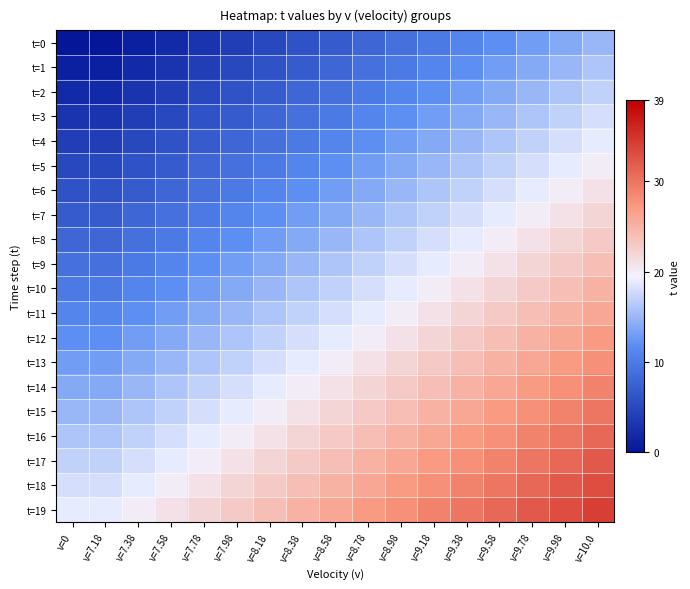

Reading left to right, transcribe all the data shown in this chart.

t=0: v=0=0	v=7.18=0	v=7.38=1	v=7.58=2	v=7.78=3	v=7.98=4	v=8.18=5	v=8.38=6	v=8.58=7	v=8.78=8	v=8.98=9	v=9.18=10	v=9.38=11	v=9.58=12	v=9.78=13	v=9.98=14	v=10.0=15
t=1: v=0=1	v=7.18=1	v=7.38=2	v=7.58=3	v=7.78=4	v=7.98=5	v=8.18=6	v=8.38=7	v=8.58=8	v=8.78=9	v=8.98=10	v=9.18=11	v=9.38=12	v=9.58=13	v=9.78=14	v=9.98=15	v=10.0=16
t=2: v=0=2	v=7.18=2	v=7.38=3	v=7.58=4	v=7.78=5	v=7.98=6	v=8.18=7	v=8.38=8	v=8.58=9	v=8.78=10	v=8.98=11	v=9.18=12	v=9.38=13	v=9.58=14	v=9.78=15	v=9.98=16	v=10.0=17
t=3: v=0=3	v=7.18=3	v=7.38=4	v=7.58=5	v=7.78=6	v=7.98=7	v=8.18=8	v=8.38=9	v=8.58=10	v=8.78=11	v=8.98=12	v=9.18=13	v=9.38=14	v=9.58=15	v=9.78=16	v=9.98=17	v=10.0=18
t=4: v=0=4	v=7.18=4	v=7.38=5	v=7.58=6	v=7.78=7	v=7.98=8	v=8.18=9	v=8.38=10	v=8.58=11	v=8.78=12	v=8.98=13	v=9.18=14	v=9.38=15	v=9.58=16	v=9.78=17	v=9.98=18	v=10.0=19
t=5: v=0=5	v=7.18=5	v=7.38=6	v=7.58=7	v=7.78=8	v=7.98=9	v=8.18=10	v=8.38=11	v=8.58=12	v=8.78=13	v=8.98=14	v=9.18=15	v=9.38=16	v=9.58=17	v=9.78=18	v=9.98=19	v=10.0=20
t=6: v=0=6	v=7.18=6	v=7.38=7	v=7.58=8	v=7.78=9	v=7.98=10	v=8.18=11	v=8.38=12	v=8.58=13	v=8.78=14	v=8.98=15	v=9.18=16	v=9.38=17	v=9.58=18	v=9.78=19	v=9.98=20	v=10.0=21
t=7: v=0=7	v=7.18=7	v=7.38=8	v=7.58=9	v=7.78=10	v=7.98=11	v=8.18=12	v=8.38=13	v=8.58=14	v=8.78=15	v=8.98=16	v=9.18=17	v=9.38=18	v=9.58=19	v=9.78=20	v=9.98=21	v=10.0=22
t=8: v=0=8	v=7.18=8	v=7.38=9	v=7.58=10	v=7.78=11	v=7.98=12	v=8.18=13	v=8.38=14	v=8.58=15	v=8.78=16	v=8.98=17	v=9.18=18	v=9.38=19	v=9.58=20	v=9.78=21	v=9.98=22	v=10.0=23
t=9: v=0=9	v=7.18=9	v=7.38=10	v=7.58=11	v=7.78=12	v=7.98=13	v=8.18=14	v=8.38=15	v=8.58=16	v=8.78=17	v=8.98=18	v=9.18=19	v=9.38=20	v=9.58=21	v=9.78=22	v=9.98=23	v=10.0=24
t=10: v=0=10	v=7.18=10	v=7.38=11	v=7.58=12	v=7.78=13	v=7.98=14	v=8.18=15	v=8.38=16	v=8.58=17	v=8.78=18	v=8.98=19	v=9.18=20	v=9.38=21	v=9.58=22	v=9.78=23	v=9.98=24	v=10.0=25
t=11: v=0=11	v=7.18=11	v=7.38=12	v=7.58=13	v=7.78=14	v=7.98=15	v=8.18=16	v=8.38=17	v=8.58=18	v=8.78=19	v=8.98=20	v=9.18=21	v=9.38=22	v=9.58=23	v=9.78=24	v=9.98=25	v=10.0=26
t=12: v=0=12	v=7.18=12	v=7.38=13	v=7.58=14	v=7.78=15	v=7.98=16	v=8.18=17	v=8.38=18	v=8.58=19	v=8.78=20	v=8.98=21	v=9.18=22	v=9.38=23	v=9.58=24	v=9.78=25	v=9.98=26	v=10.0=27
t=13: v=0=13	v=7.18=13	v=7.38=14	v=7.58=15	v=7.78=16	v=7.98=17	v=8.18=18	v=8.38=19	v=8.58=20	v=8.78=21	v=8.98=22	v=9.18=23	v=9.38=24	v=9.58=25	v=9.78=26	v=9.98=27	v=10.0=28
t=14: v=0=14	v=7.18=14	v=7.38=15	v=7.58=16	v=7.78=17	v=7.98=18	v=8.18=19	v=8.38=20	v=8.58=21	v=8.78=22	v=8.98=23	v=9.18=24	v=9.38=25	v=9.58=26	v=9.78=27	v=9.98=28	v=10.0=29
t=15: v=0=15	v=7.18=15	v=7.38=16	v=7.58=17	v=7.78=18	v=7.98=19	v=8.18=20	v=8.38=21	v=8.58=22	v=8.78=23	v=8.98=24	v=9.18=25	v=9.38=26	v=9.58=27	v=9.78=28	v=9.98=29	v=10.0=30
t=16: v=0=16	v=7.18=16	v=7.38=17	v=7.58=18	v=7.78=19	v=7.98=20	v=8.18=21	v=8.38=22	v=8.58=23	v=8.78=24	v=8.98=25	v=9.18=26	v=9.38=27	v=9.58=28	v=9.78=29	v=9.98=30	v=10.0=31
t=17: v=0=17	v=7.18=17	v=7.38=18	v=7.58=19	v=7.78=20	v=7.98=21	v=8.18=22	v=8.38=23	v=8.58=24	v=8.78=25	v=8.98=26	v=9.18=27	v=9.38=28	v=9.58=29	v=9.78=30	v=9.98=31	v=10.0=32
t=18: v=0=18	v=7.18=18	v=7.38=19	v=7.58=20	v=7.78=21	v=7.98=22	v=8.18=23	v=8.38=24	v=8.58=25	v=8.78=26	v=8.98=27	v=9.18=28	v=9.38=29	v=9.58=30	v=9.78=31	v=9.98=32	v=10.0=33
t=19: v=0=19	v=7.18=19	v=7.38=20	v=7.58=21	v=7.78=22	v=7.98=23	v=8.18=24	v=8.38=25	v=8.58=26	v=8.78=27	v=8.98=28	v=9.18=29	v=9.38=30	v=9.58=31	v=9.78=32	v=9.98=33	v=10.0=34